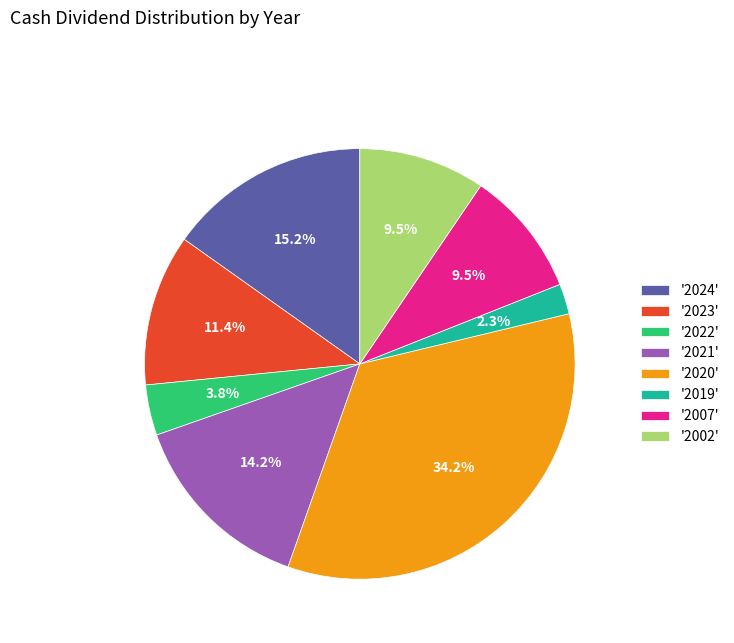

What is the total percentage of '2022' and '2020'?

38.0%